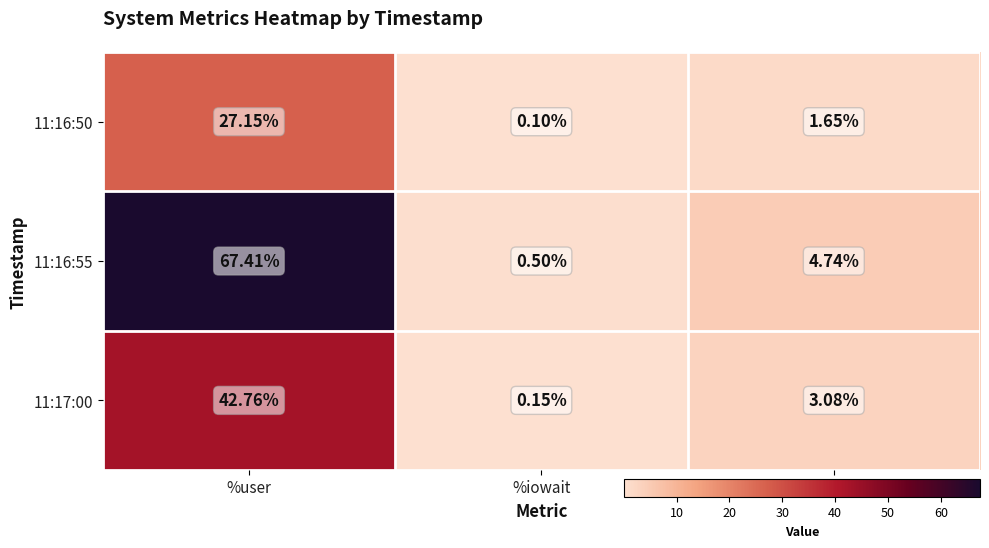

Where is 11:17:00 nearest to the value 21?

%system